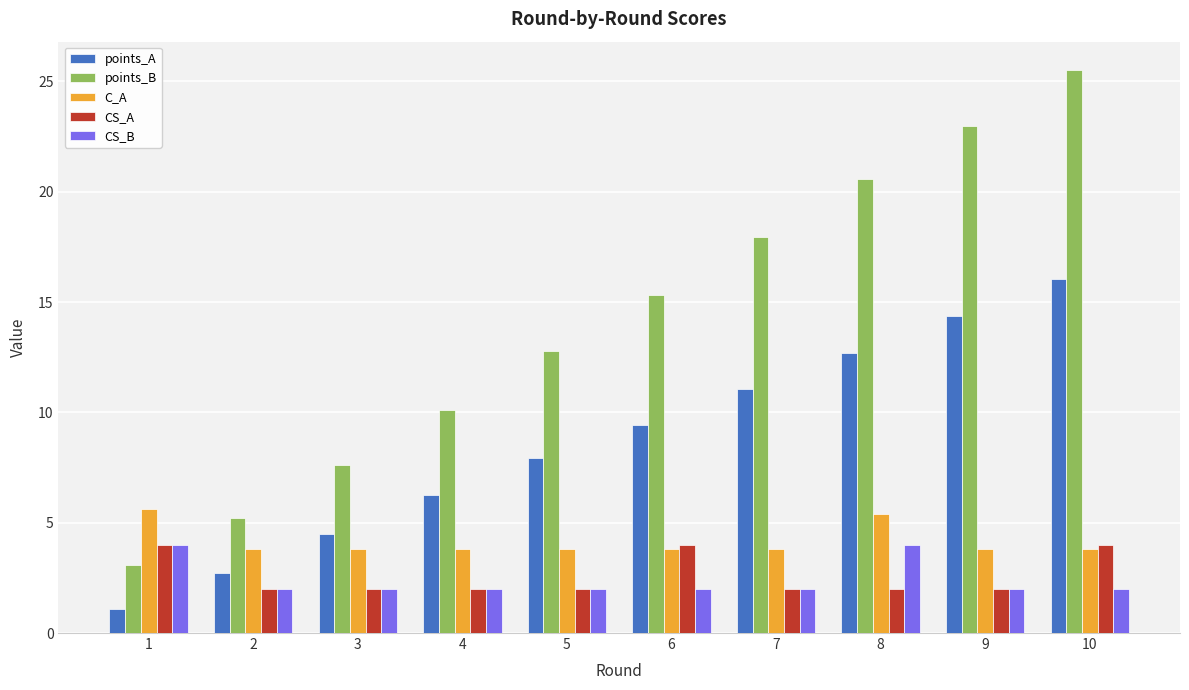

Which series changed the most between 4 and 10?

points_B